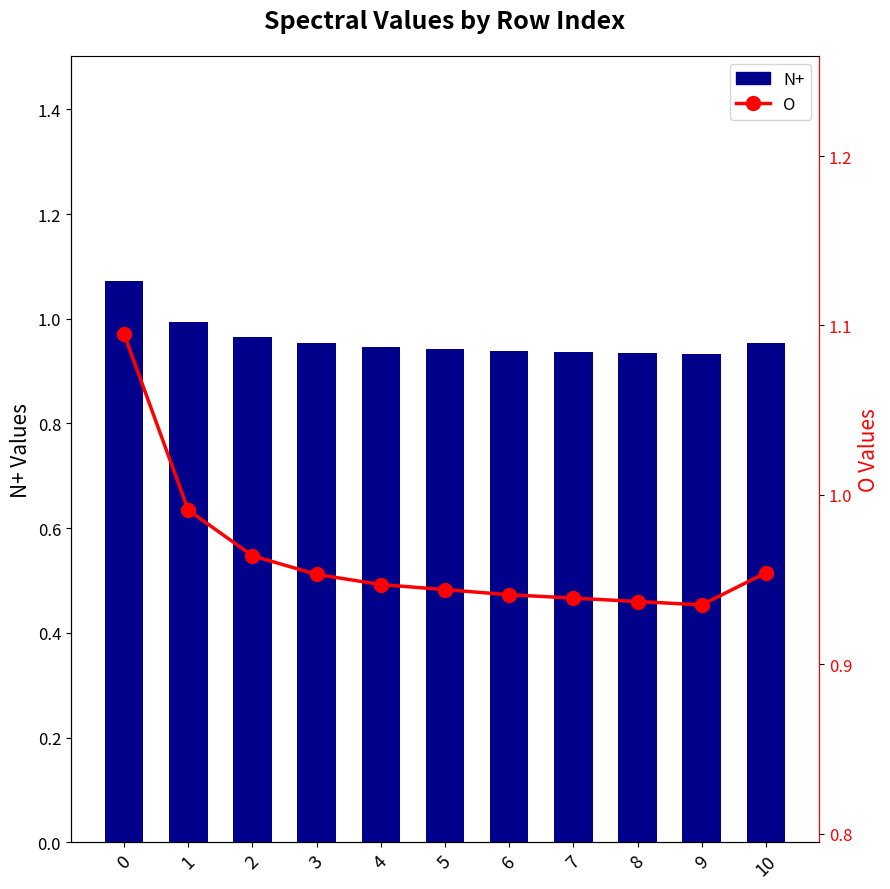

Which series has the largest range (max minus min)?

O